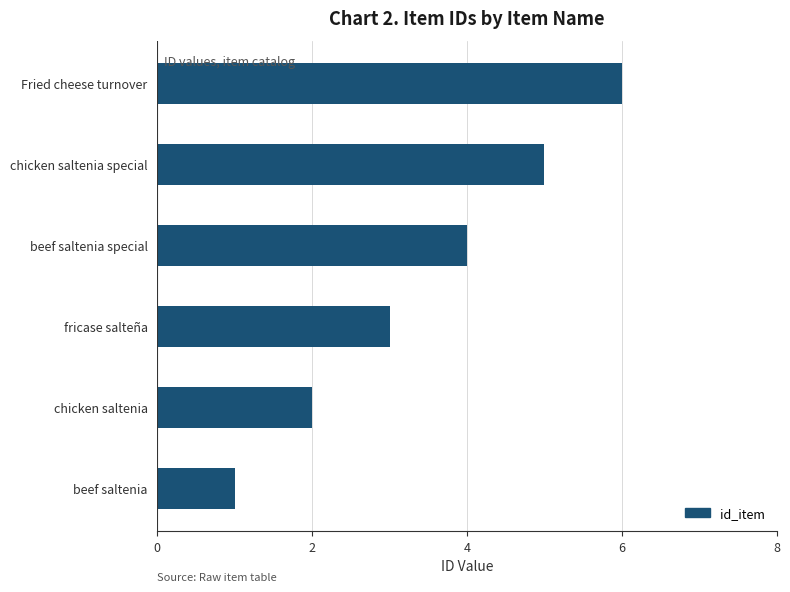

Which has a higher value, beef saltenia special or chicken saltenia?

beef saltenia special